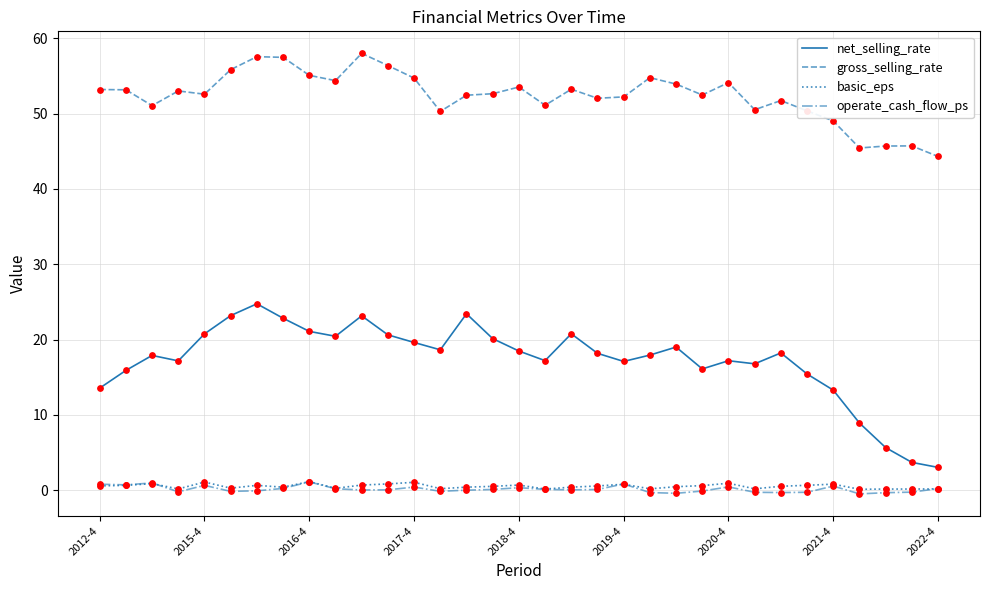

Which series has the largest total across all categories?

gross_selling_rate